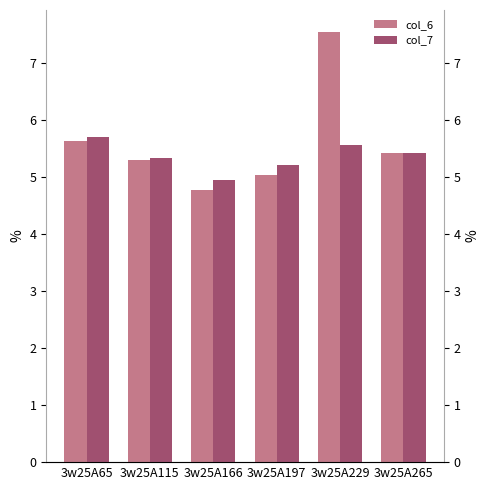

List the series in order of their peak value, lowest first.

col_7, col_6